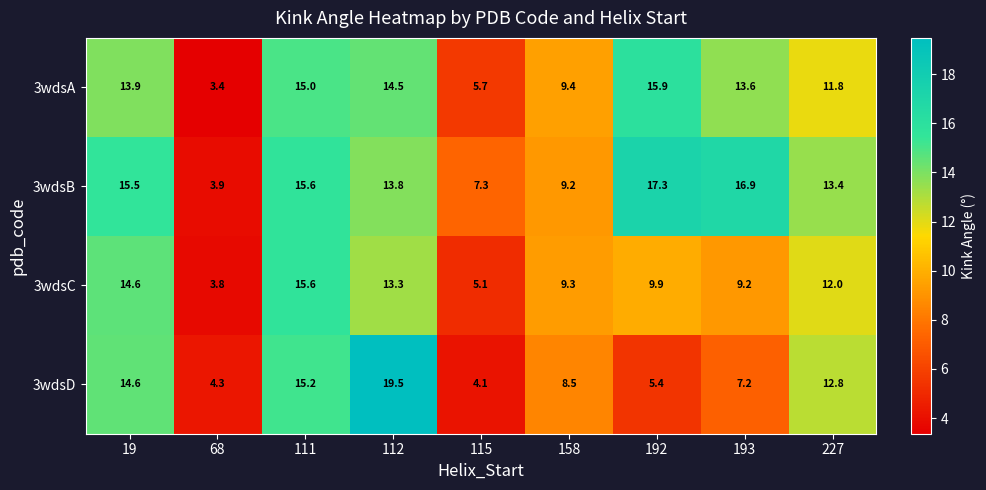

At how many categories does at least one series exceed 11?

6